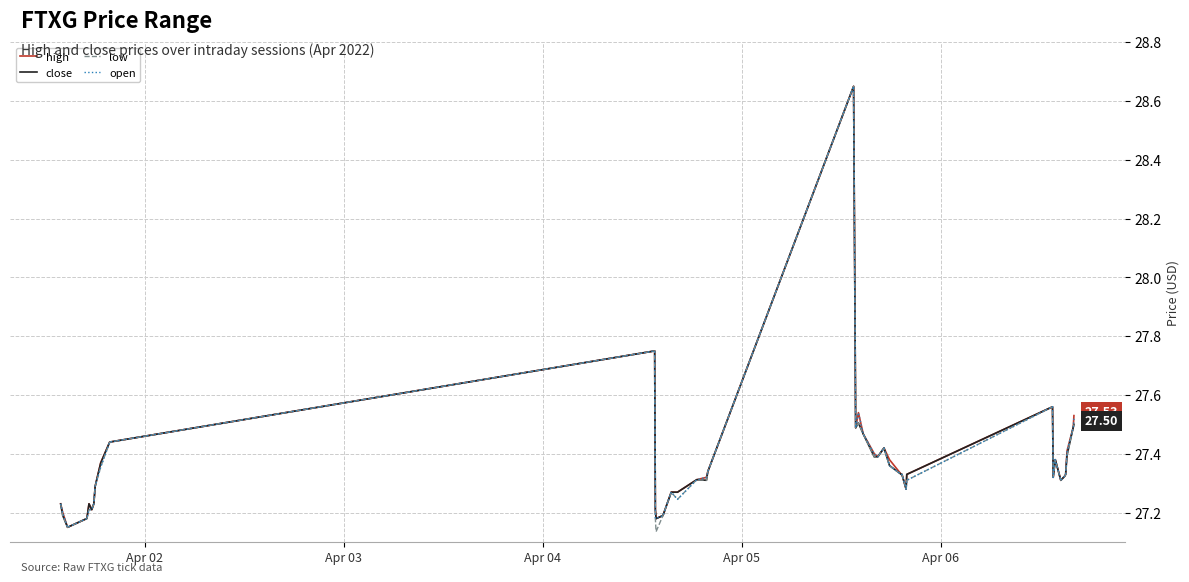

What are all the series names shown in the legend?

high, close, low, open